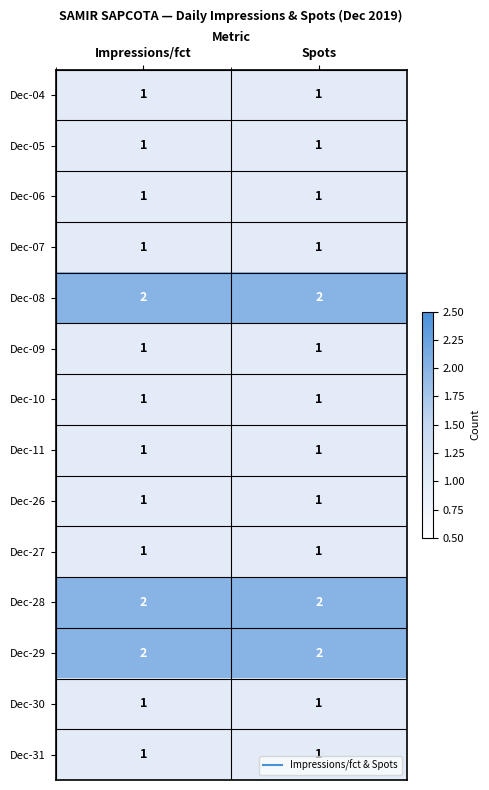

True or false: Dec-04 has a value of 1 at Spots.

True